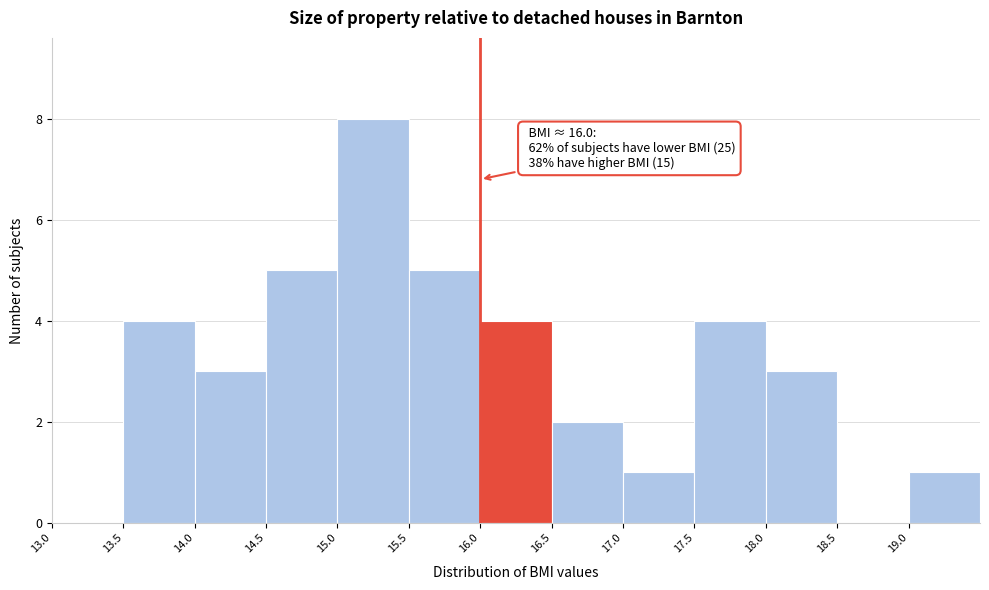

Over which range of the x-axis is the bar tallest?

15.0 to 15.5